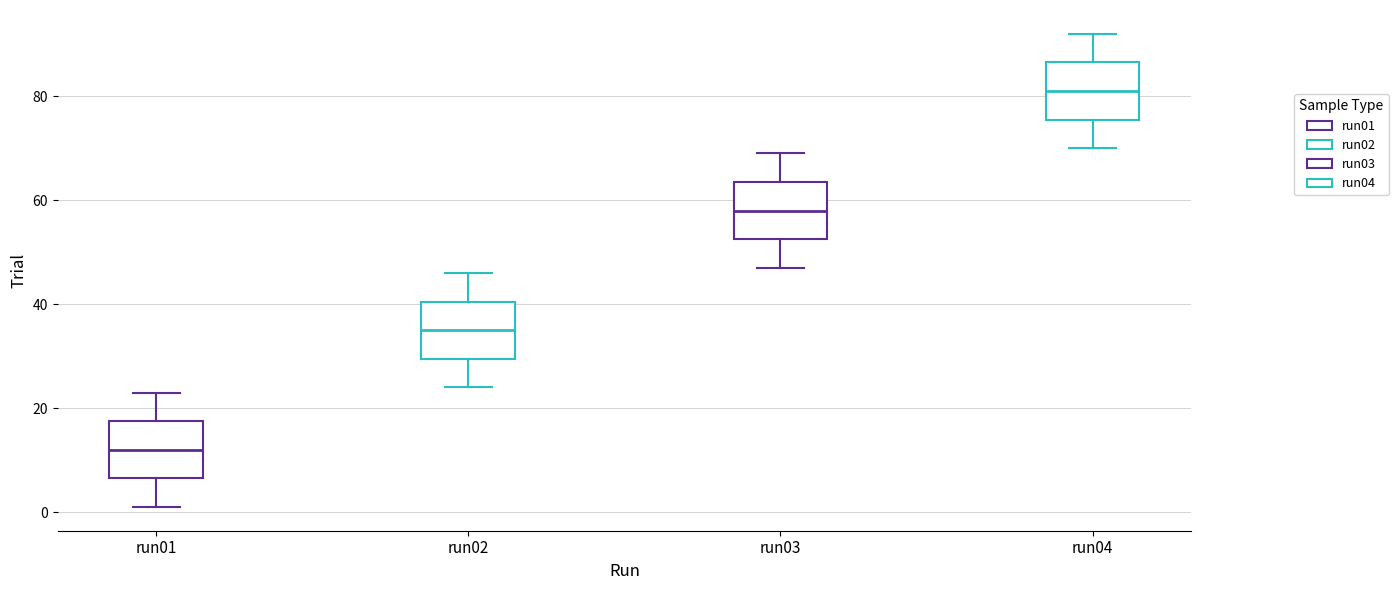

Reading left to right, transcribe this box plot: for each box, give where its median line is, the range the box spans, and where its two whiskers end, as read against the y-axis. The values are not printed on the chart, so give them approximately, as read against the axis.

run01: median 12, box 6 to 18, whiskers 2 to 24
run02: median 36, box 30 to 40, whiskers 24 to 46
run03: median 58, box 52 to 64, whiskers 48 to 70
run04: median 82, box 76 to 86, whiskers 70 to 92